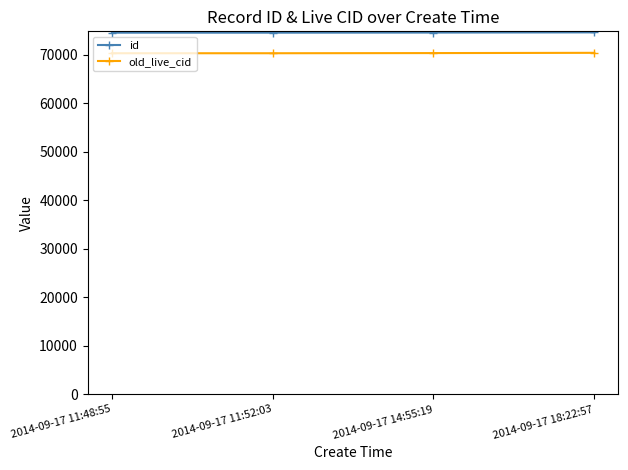

True or false: id and old_live_cid cross at least once.

False